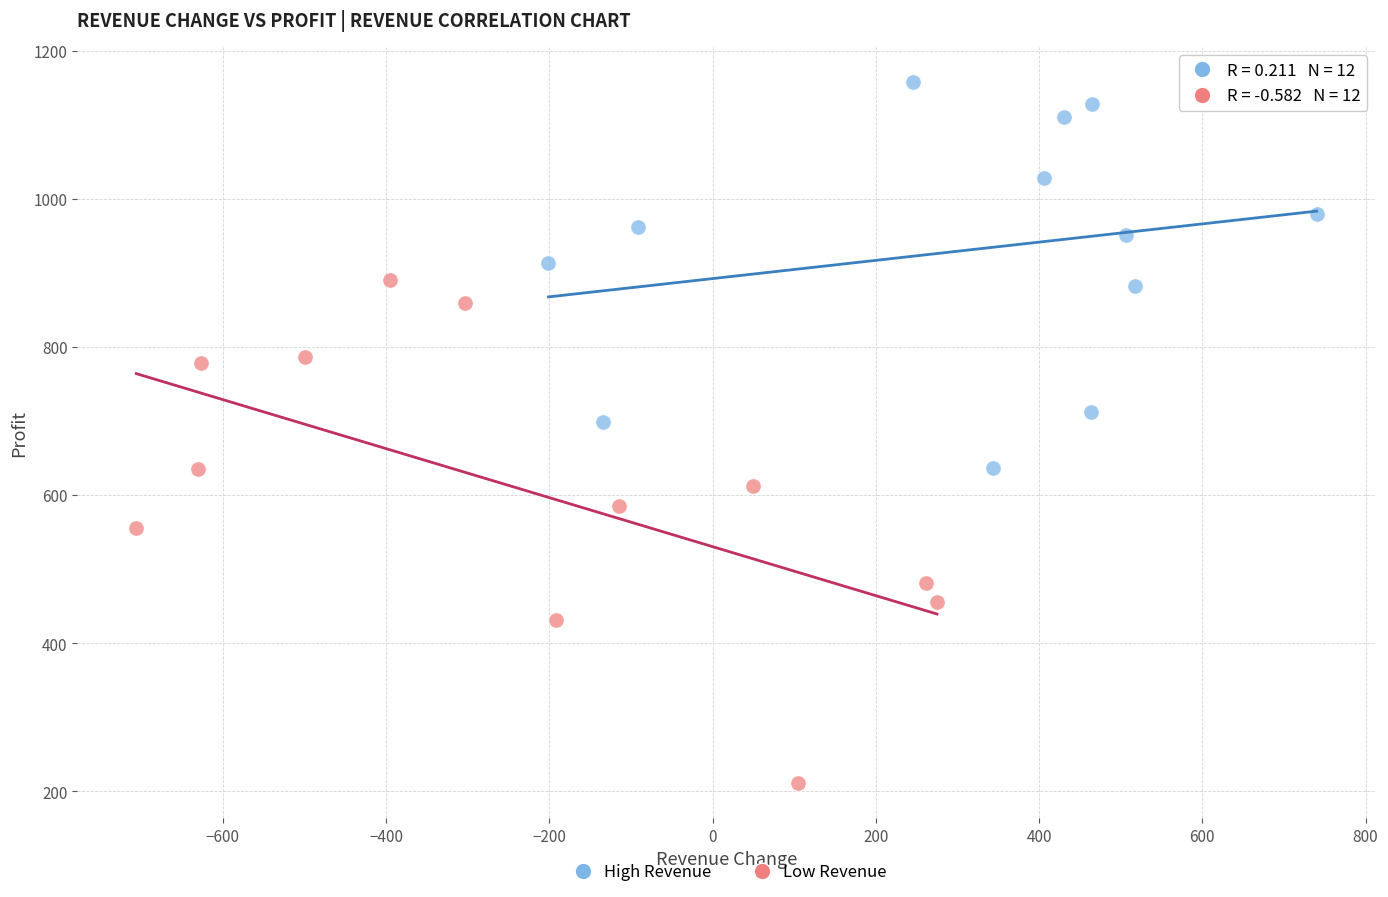

Which series reaches the minimum Y coordinate?

Low Revenue